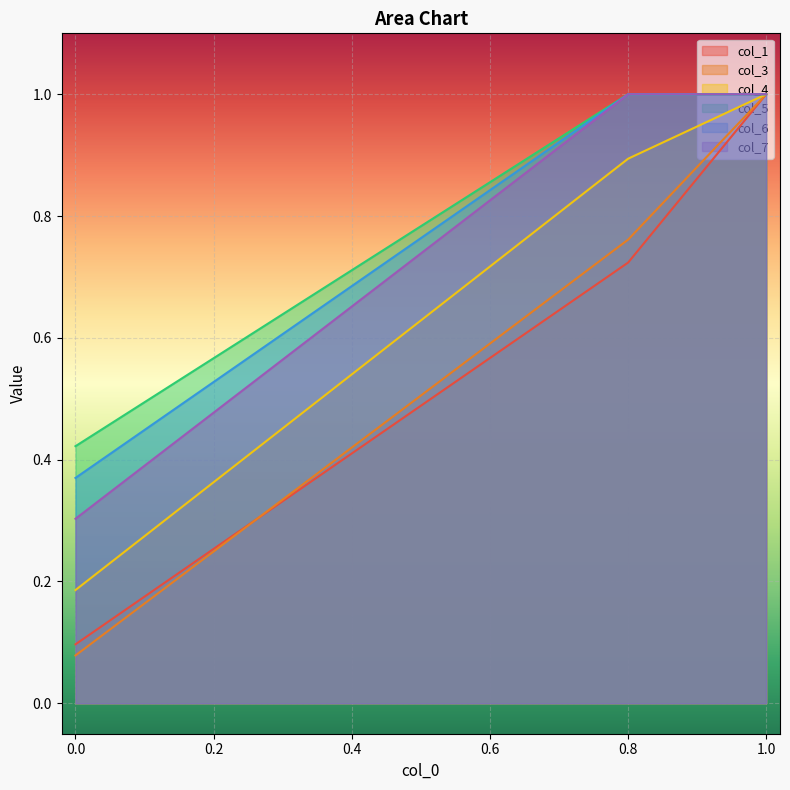

What is the sum of all col_7 values?

2.3